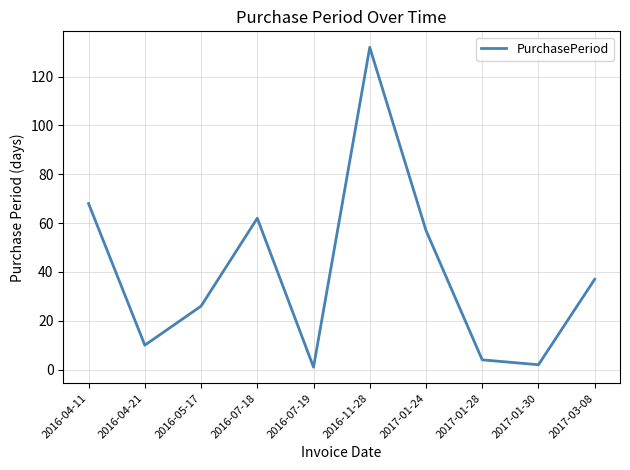

At which label does the data first exceed 37?

2016-04-11